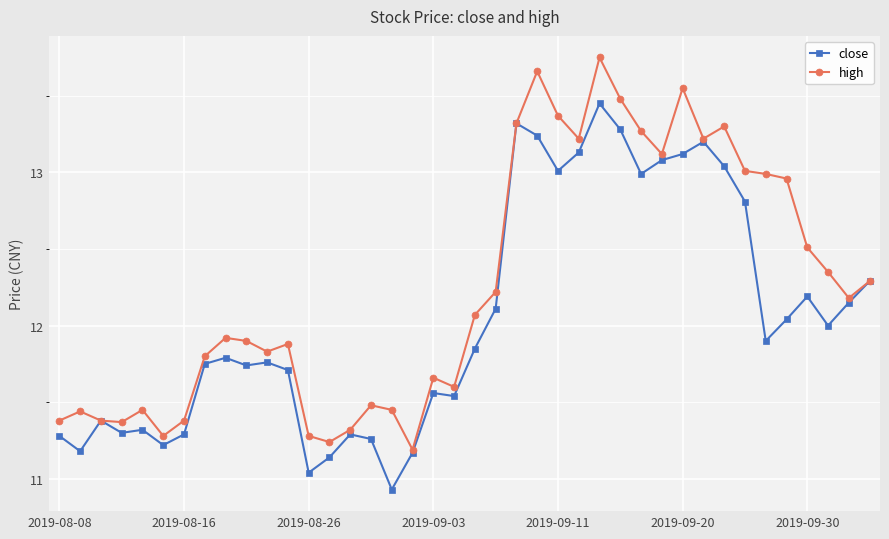

List the series in order of their overall mean, lowest first.

close, high